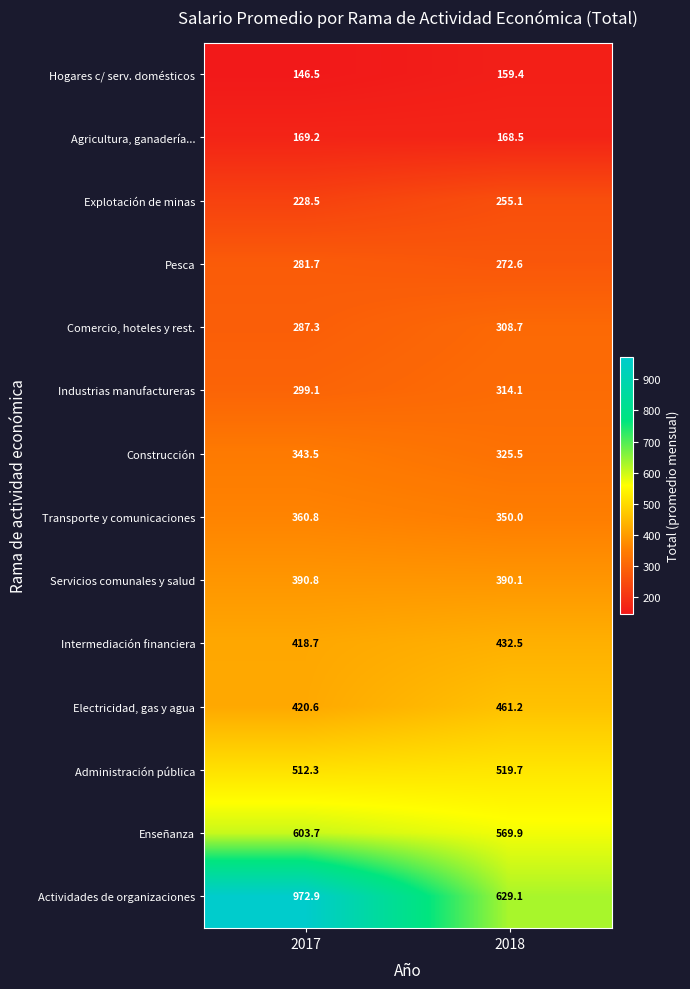

What is the average value of the Intermediación financiera series?

425.6